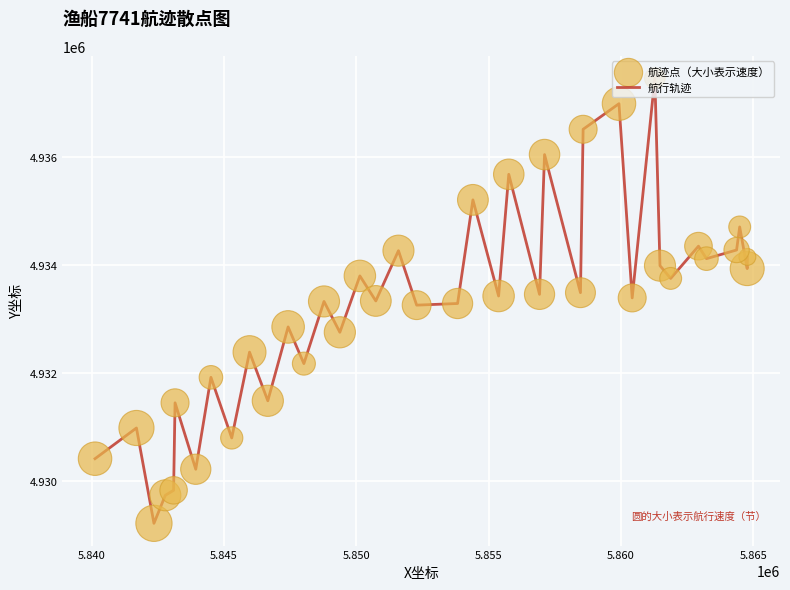

What is the greatest value displayed?

4937463.1